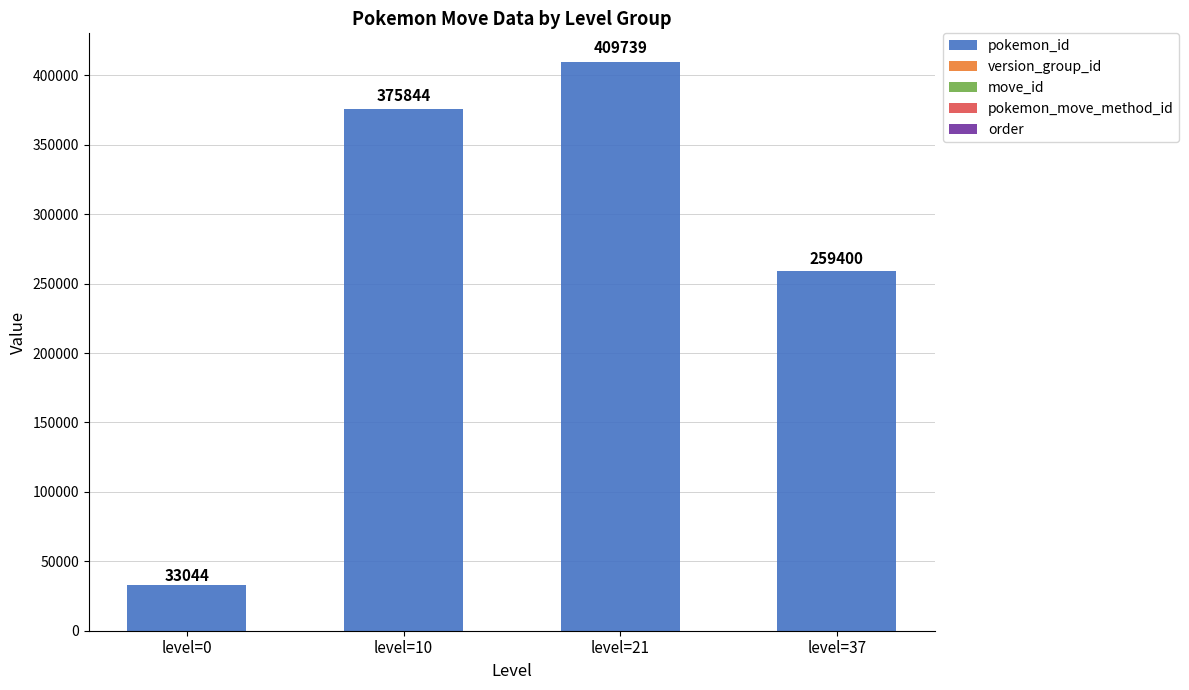

At which label does pokemon_id reach its peak?

level=21